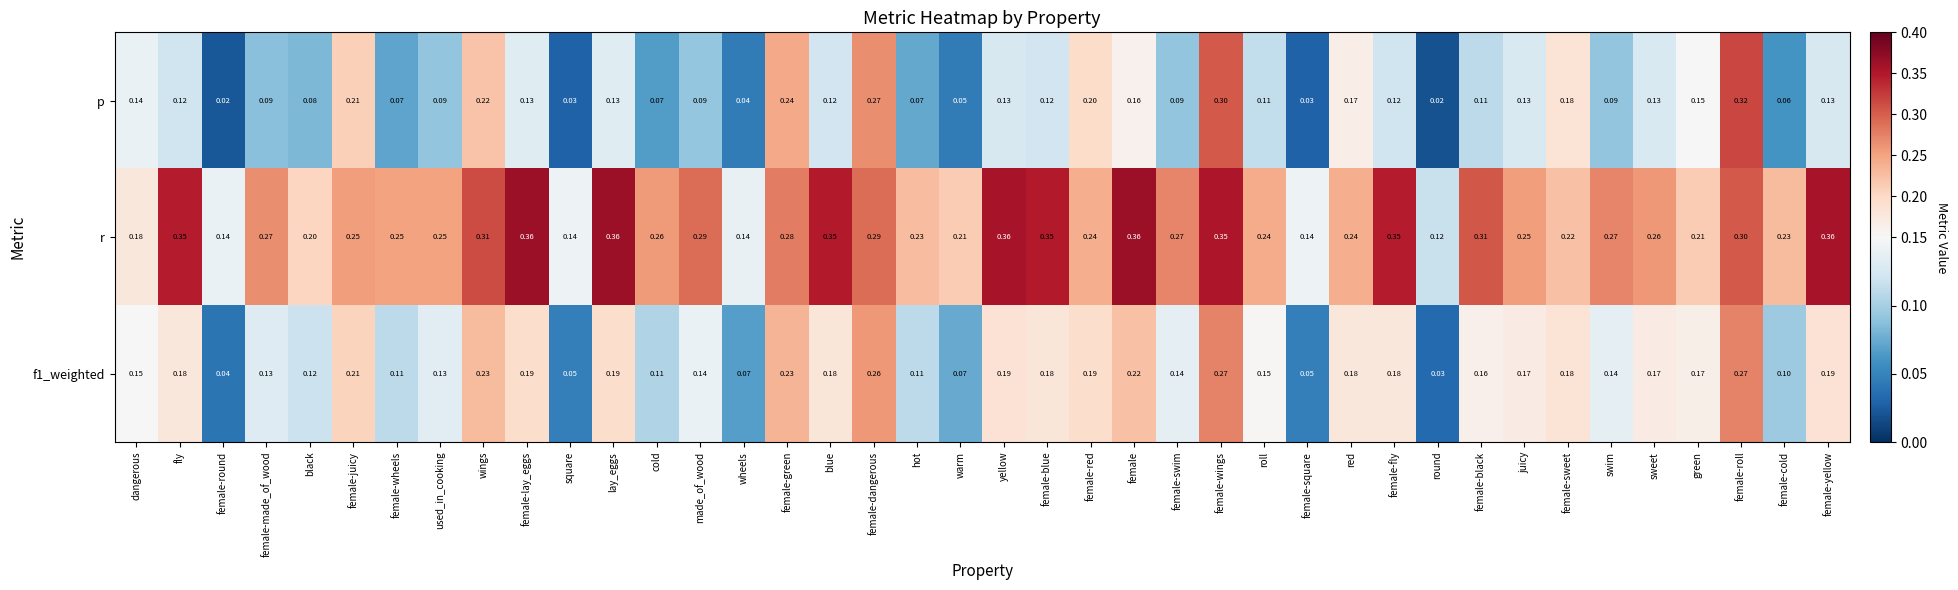

Which series has the widest spread of values?

p